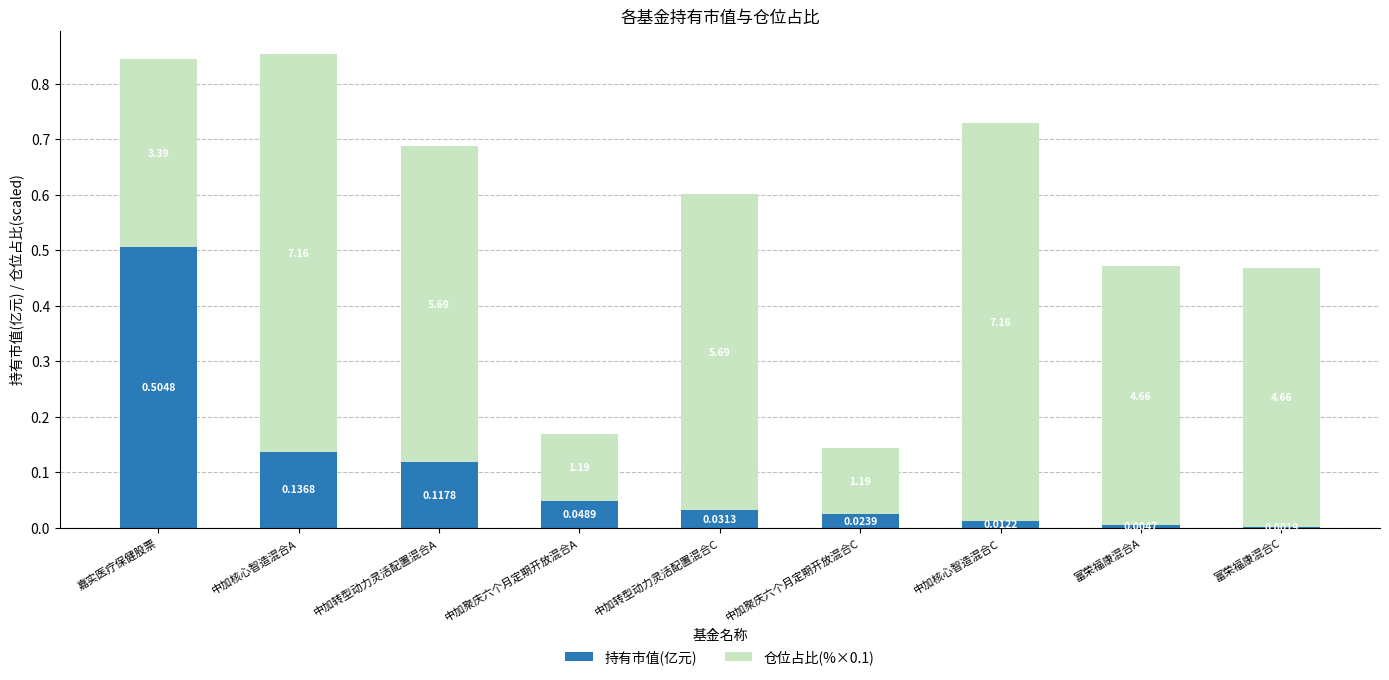

What is the sum of all 持有市值(亿元) values?

0.9